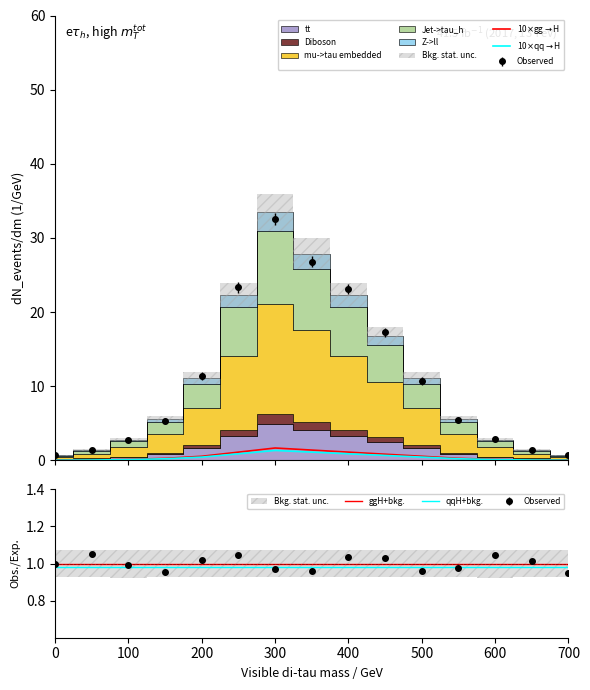

The ggH+bkg. series shows 0.3 at 700. True or false?

False